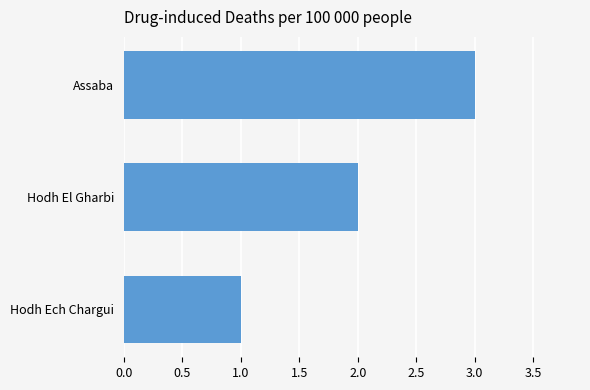

How many bars are there in total?

3